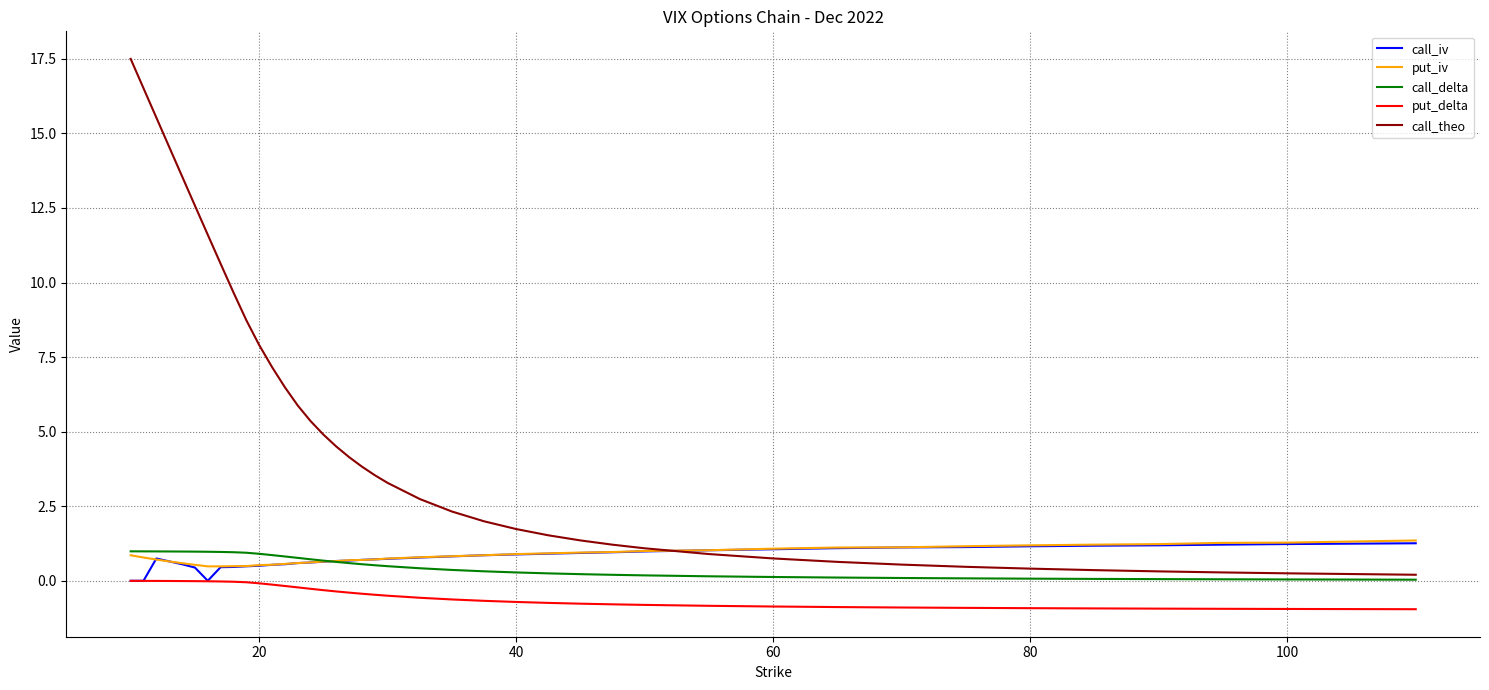

Which series has the widest spread of values?

call_theo